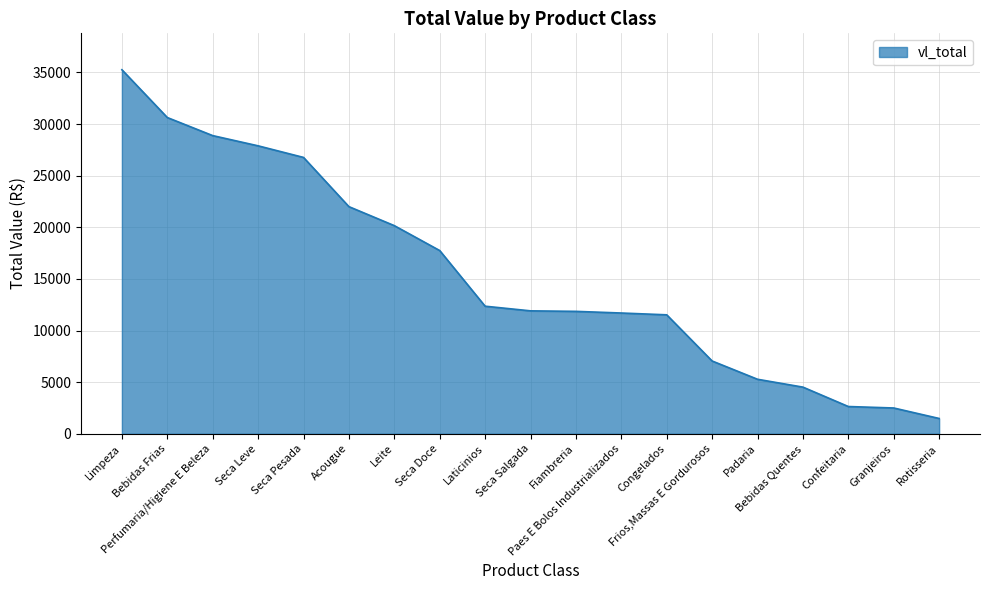

What is the difference between the maximum and minimum values?

33783.8